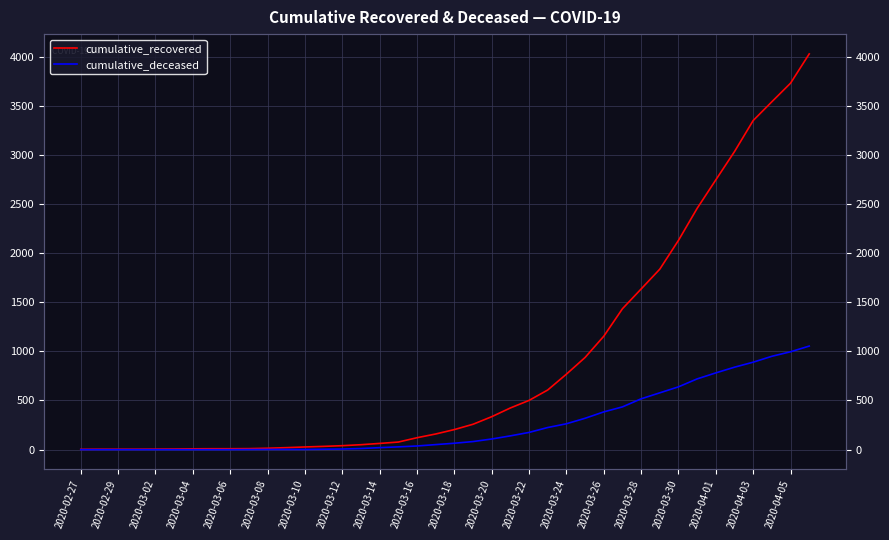

True or false: cumulative_recovered and cumulative_deceased intersect in this chart.

False